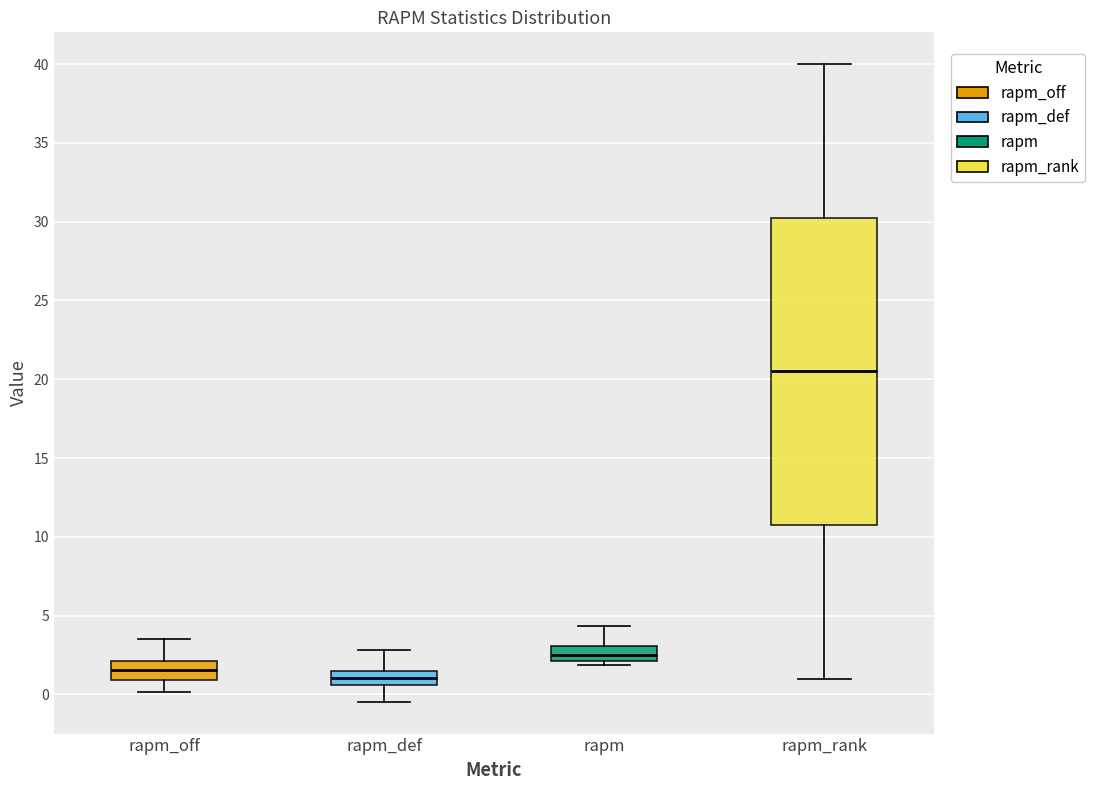

Reading left to right, transcribe this box plot: for each box, give where its median line is, the range the box spans, and where its two whiskers end, as read against the y-axis. The values are not printed on the chart, so give them approximately, as read against the axis.

rapm_off: median 1.5, box 1.0 to 2.0, whiskers 0.0 to 3.5
rapm_def: median 1.0, box 0.5 to 1.5, whiskers -0.5 to 3.0
rapm: median 2.5, box 2.0 to 3.0, whiskers 2.0 (just below the box's lower edge) to 4.5
rapm_rank: median 20.5, box 11.0 to 30.5, whiskers 1.0 to 40.0